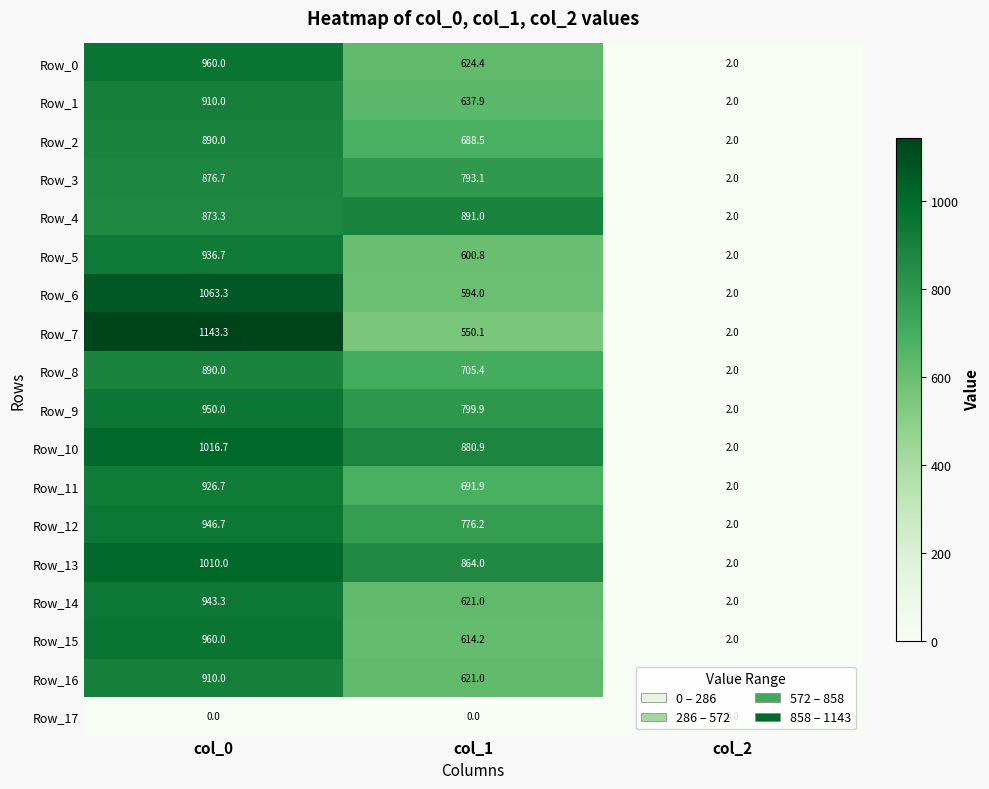

List the labels in order of Row_4 value, smallest first.

col_2, col_0, col_1